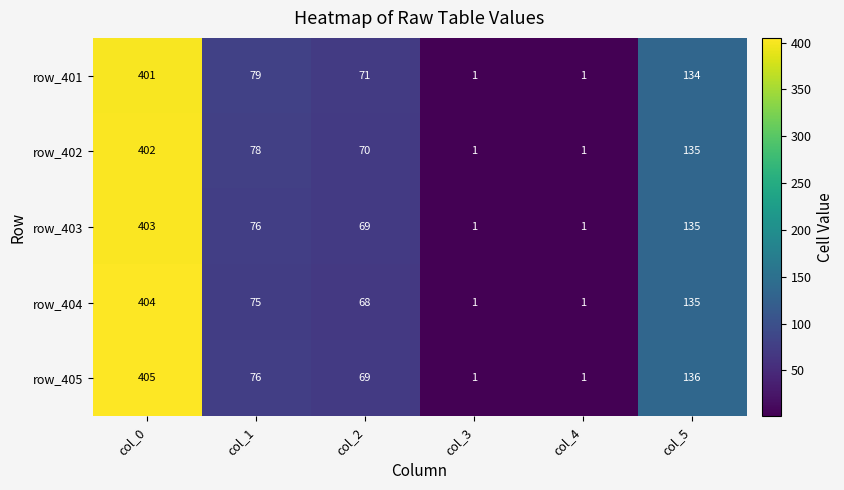

Reading left to right, what are all the values shown in this chart?

row_401: 401	79	71	1	1	134
row_402: 402	78	70	1	1	135
row_403: 403	76	69	1	1	135
row_404: 404	75	68	1	1	135
row_405: 405	76	69	1	1	136